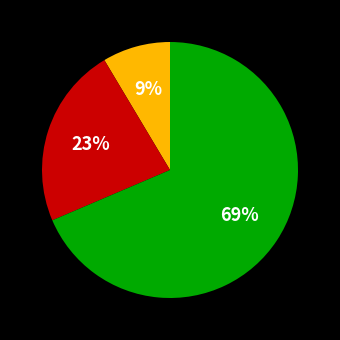

Does any single category account for the majority?

Yes